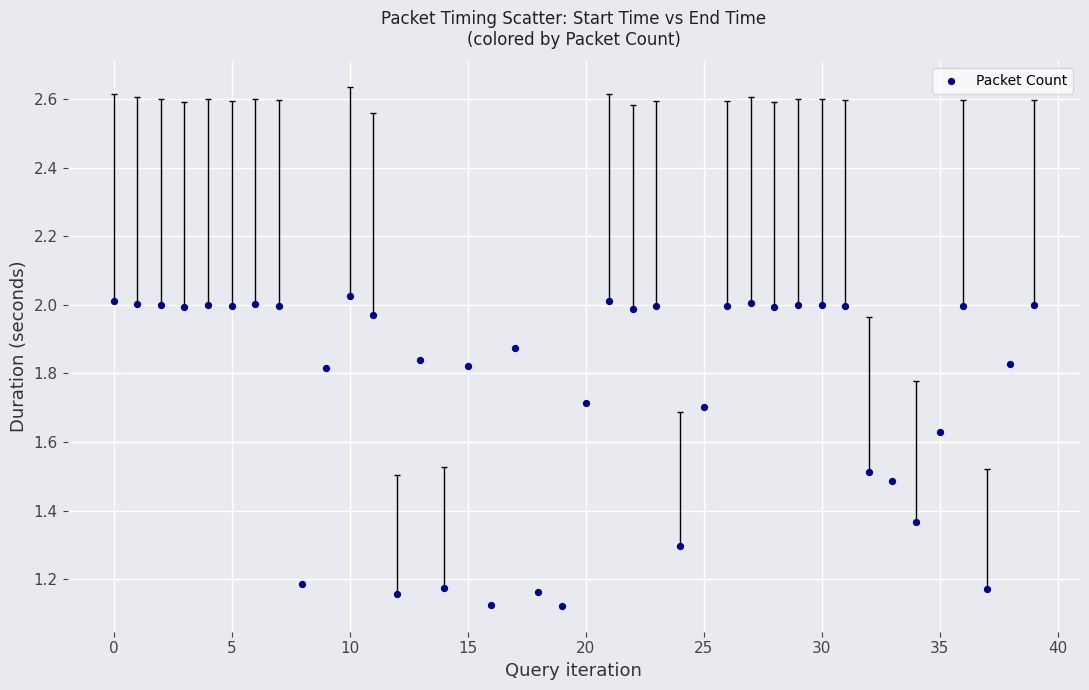

What is the range of Y values (max minus min)?

0.9